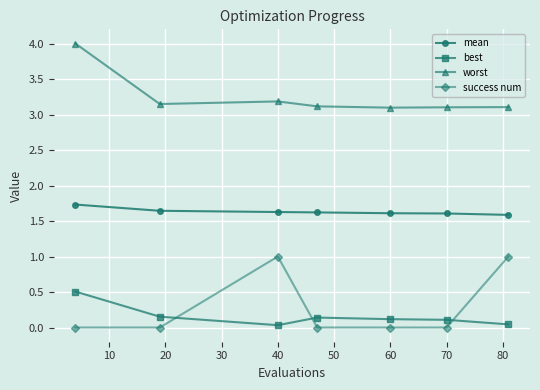

What are all the series names shown in the legend?

mean, best, worst, success num